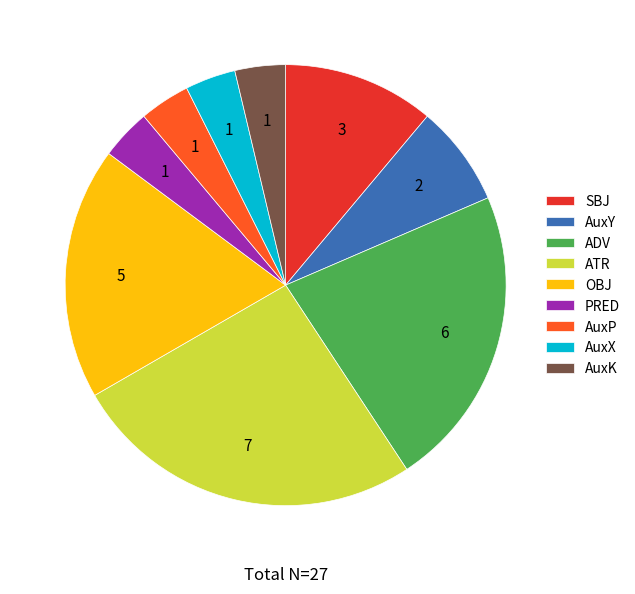

The OBJ slice represents 8% of the pie. True or false?

False